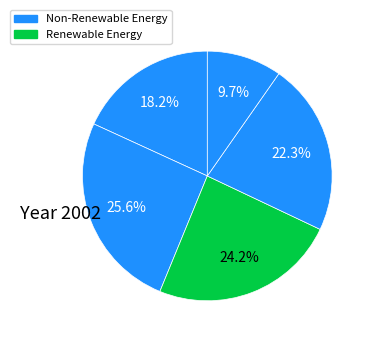

Count the number of slices in the pie.

5